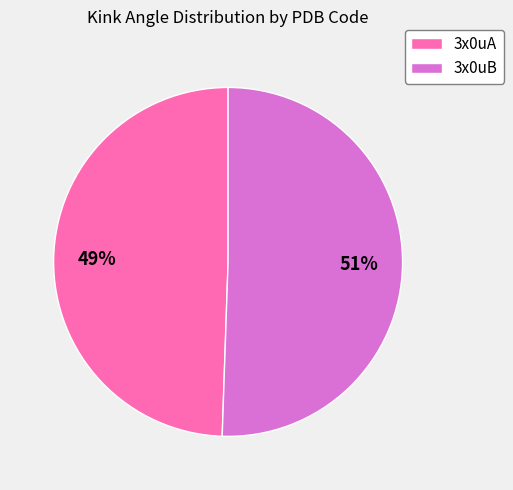

Does any single category account for the majority?

Yes